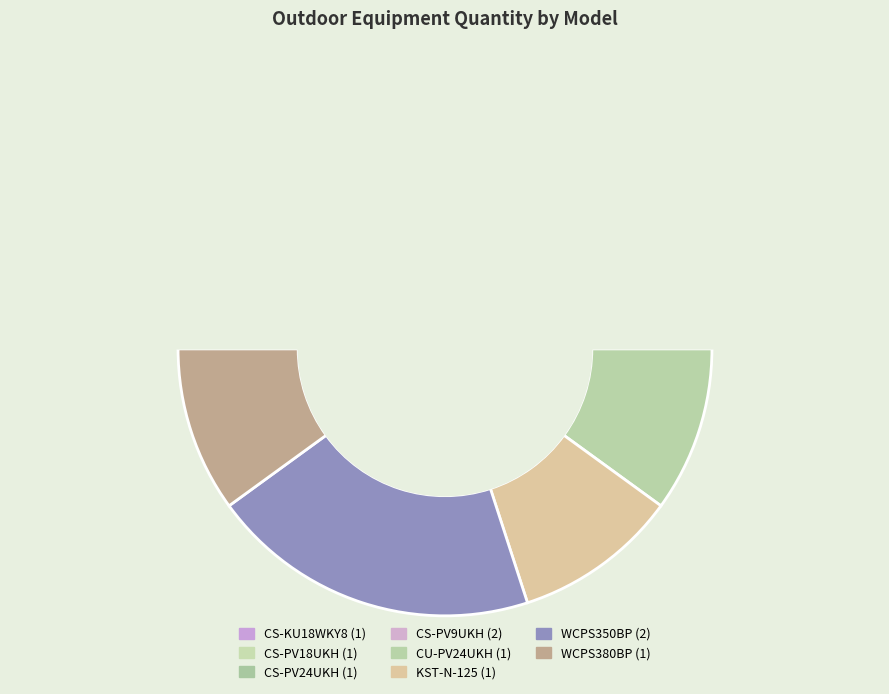

The WCPS350BP slice represents 7% of the pie. True or false?

False